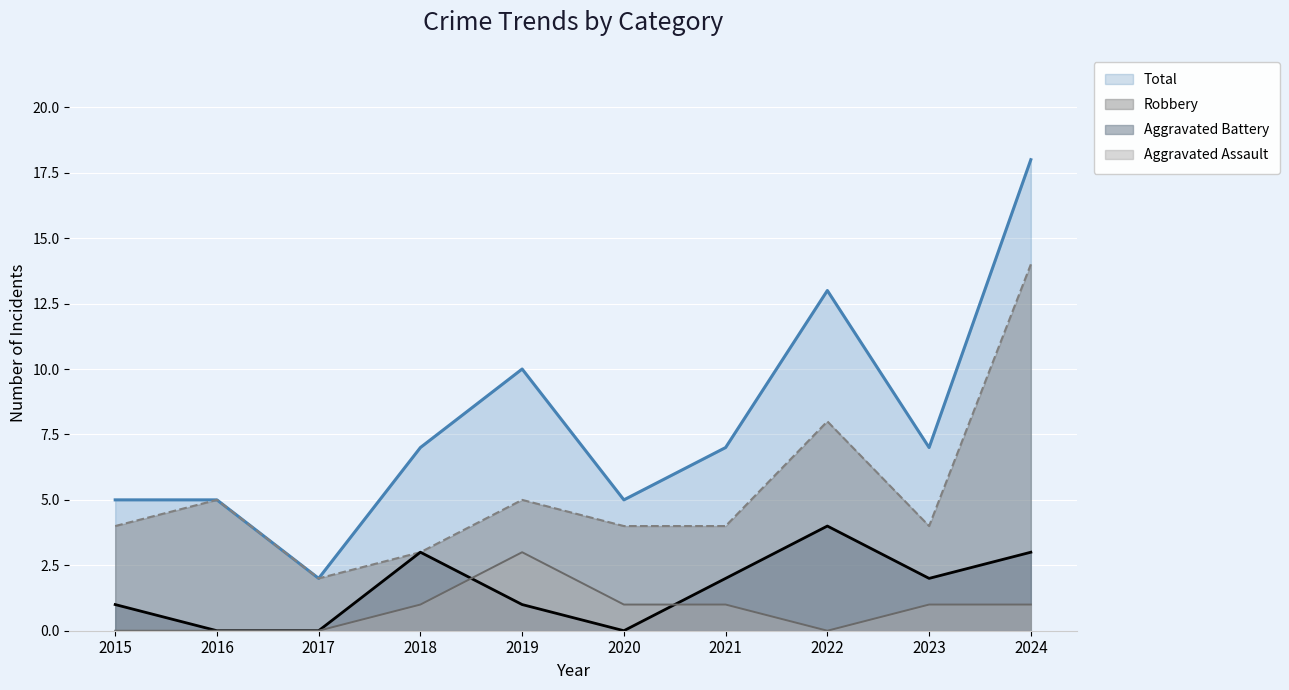

The value of Aggravated Assault at 2016 is 2. True or false?

False